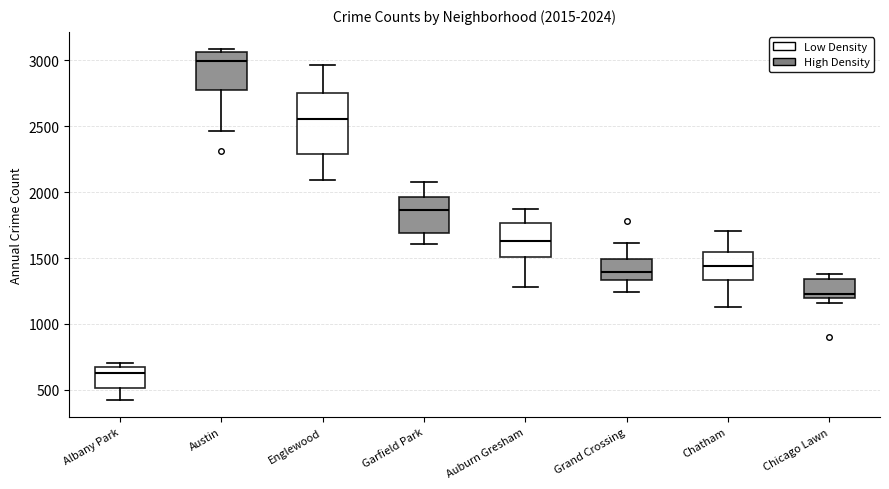

Which box has the highest median line?

Austin